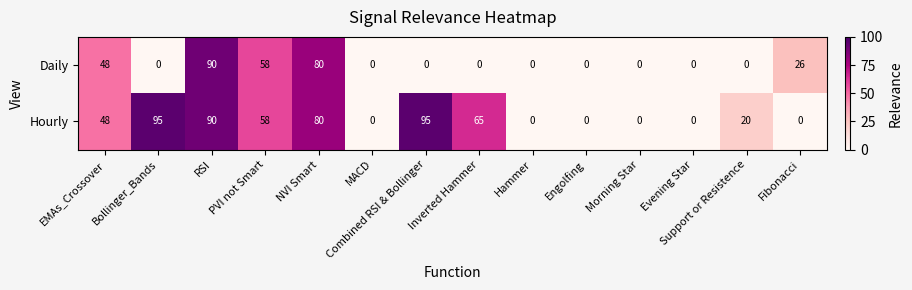

Which series changed the most between PVI not Smart and Fibonacci?

Hourly